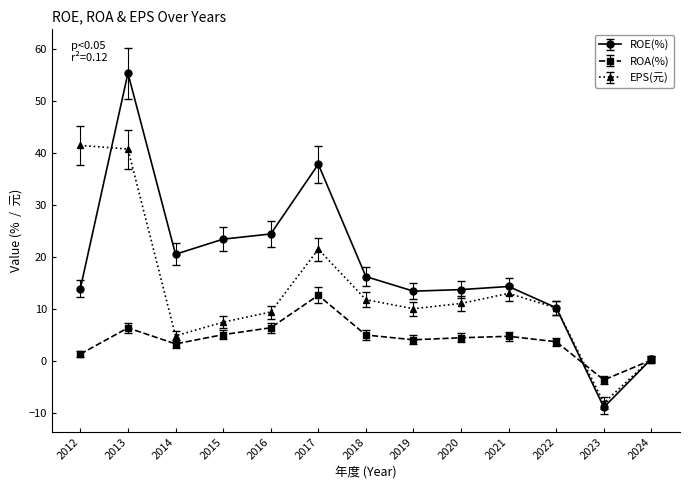

Where is the first local minimum for ROA(%)?

2014